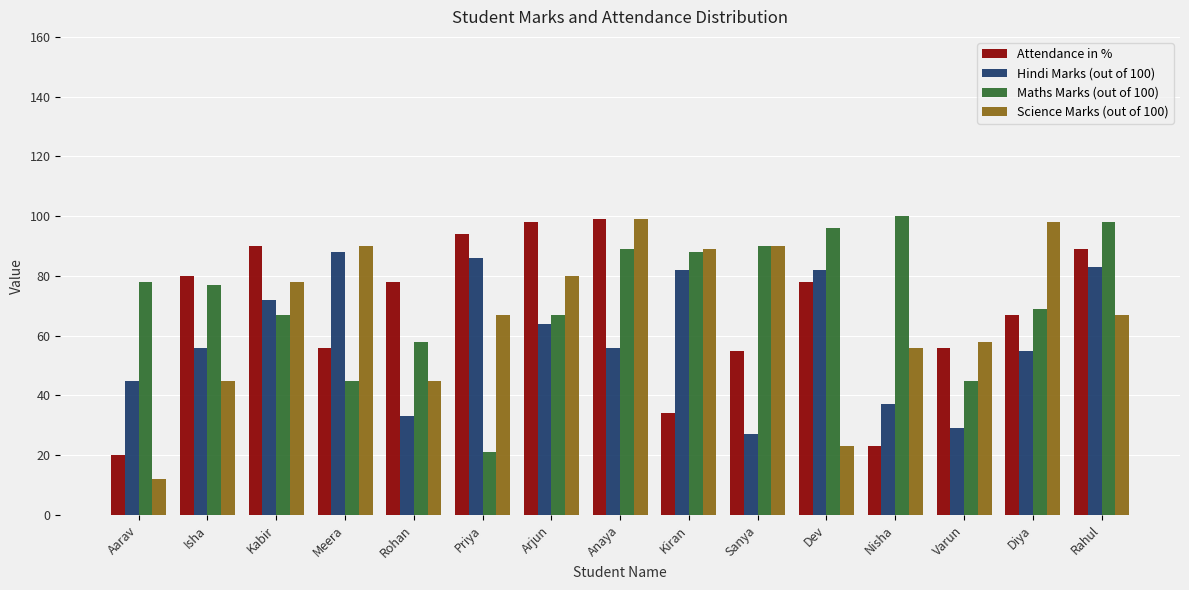

What is the minimum value shown in the chart?

12